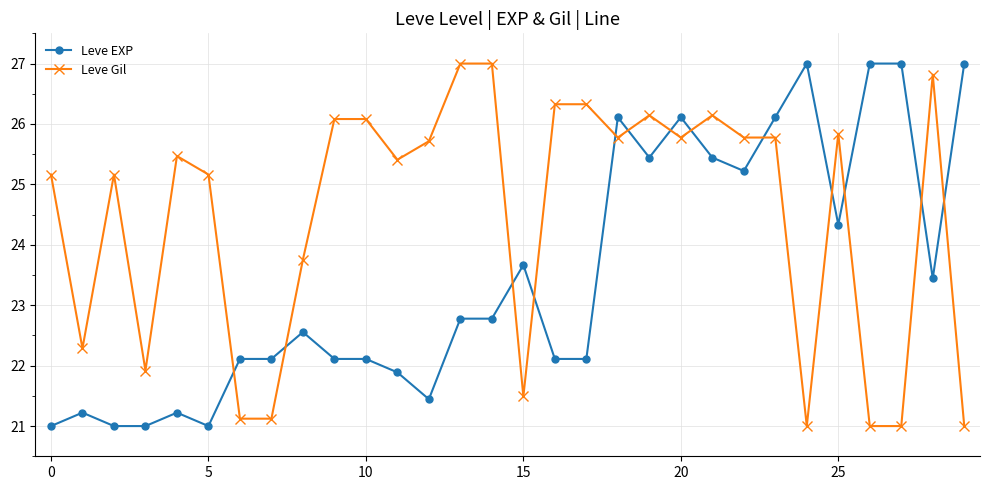

Rank the series by their average value, from highest to lowest.

Leve Gil, Leve EXP